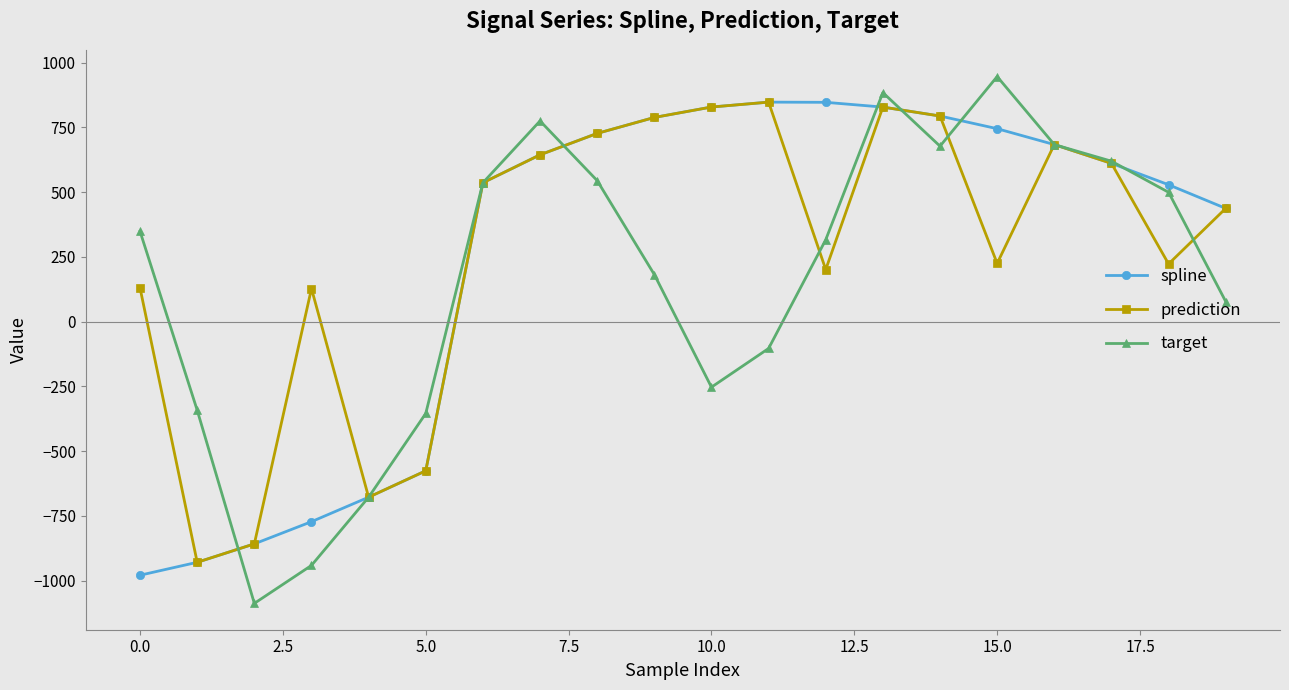

How many interior local peaks does the target series have?

3